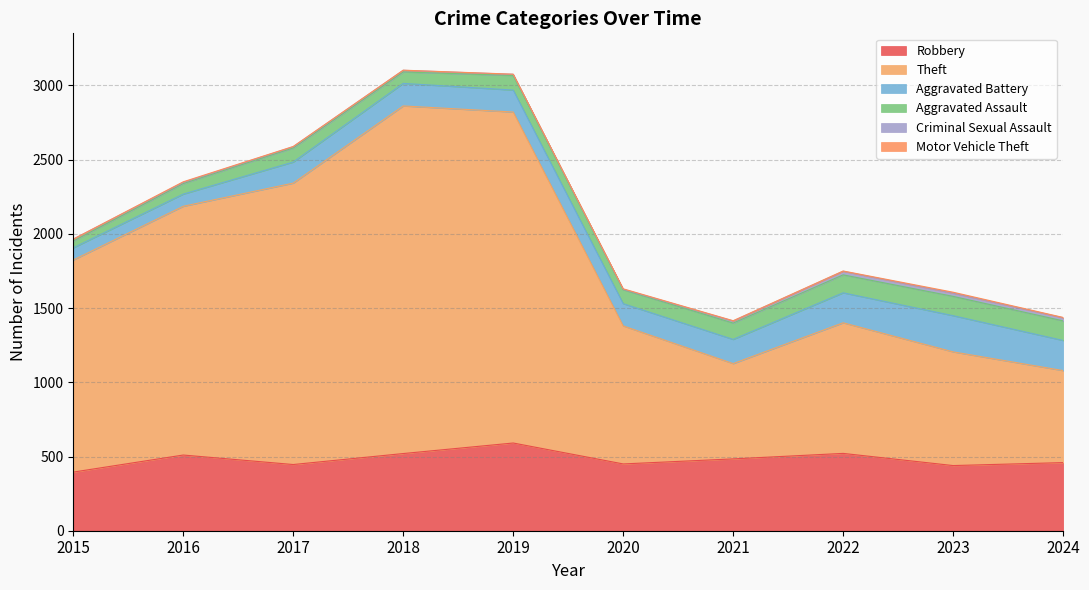

At 2024, list the series in order from smallest to largest.

Motor Vehicle Theft, Criminal Sexual Assault, Aggravated Assault, Aggravated Battery, Robbery, Theft